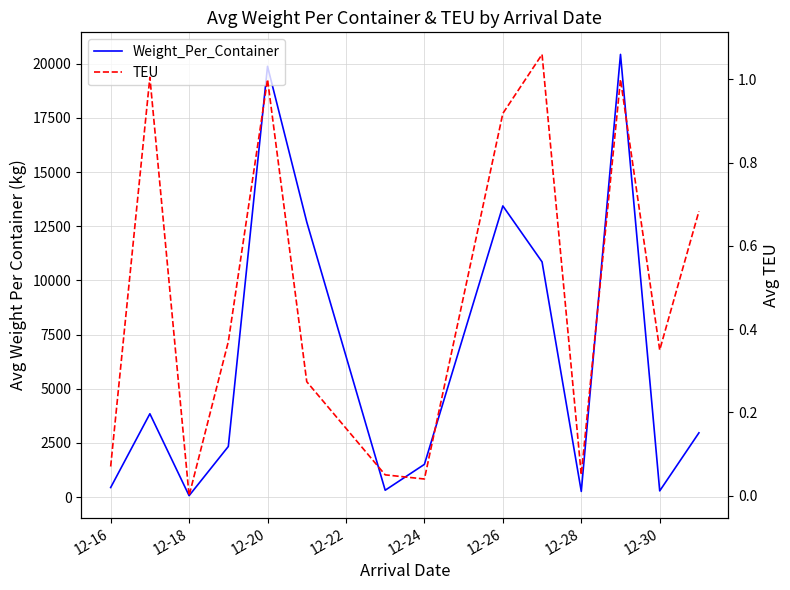

How many values in the Weight_Per_Container series are below 2965?

7